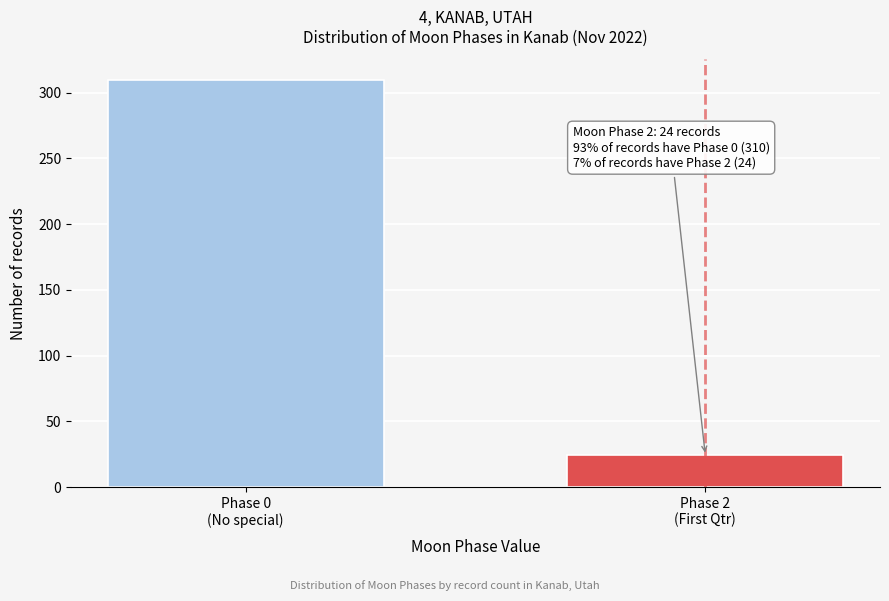

Reading left to right, what are all the values shown in this chart?

310	24